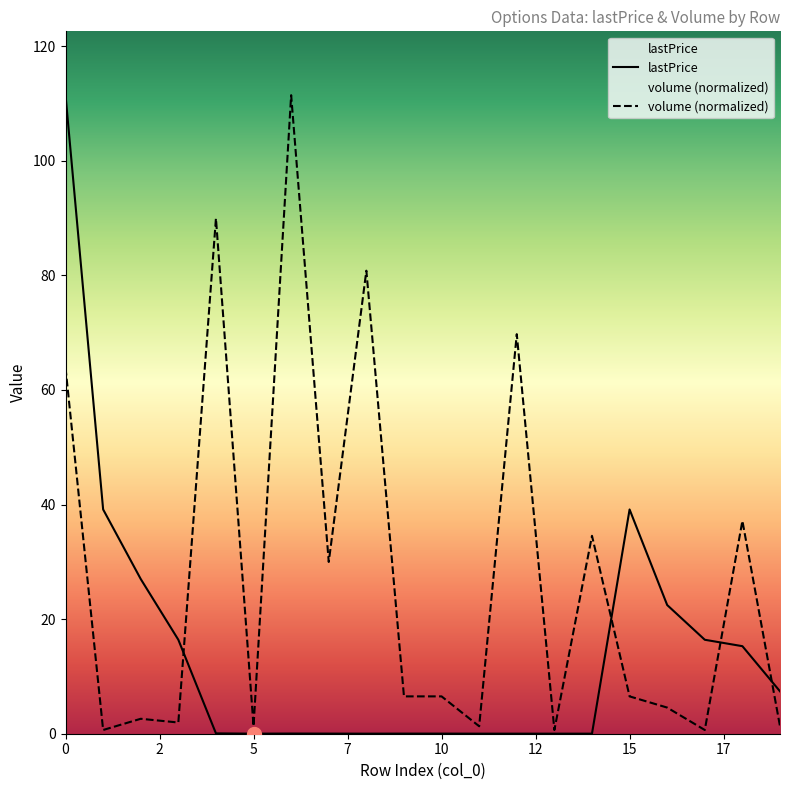

What is the difference between the lastPrice values at 18 and 14?

15.3